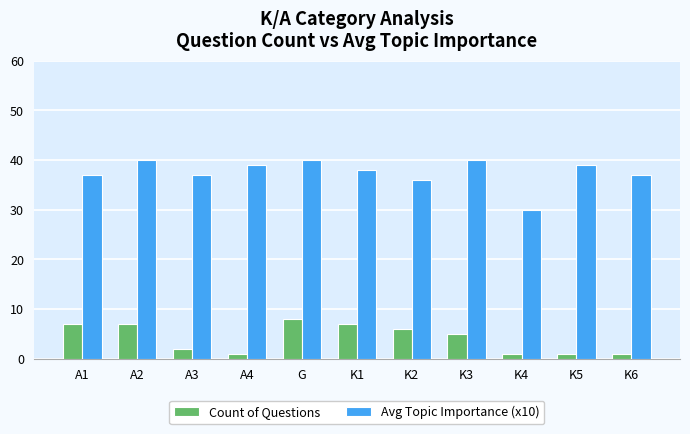

What are all the series names shown in the legend?

Count of Questions, Avg Topic Importance (x10)